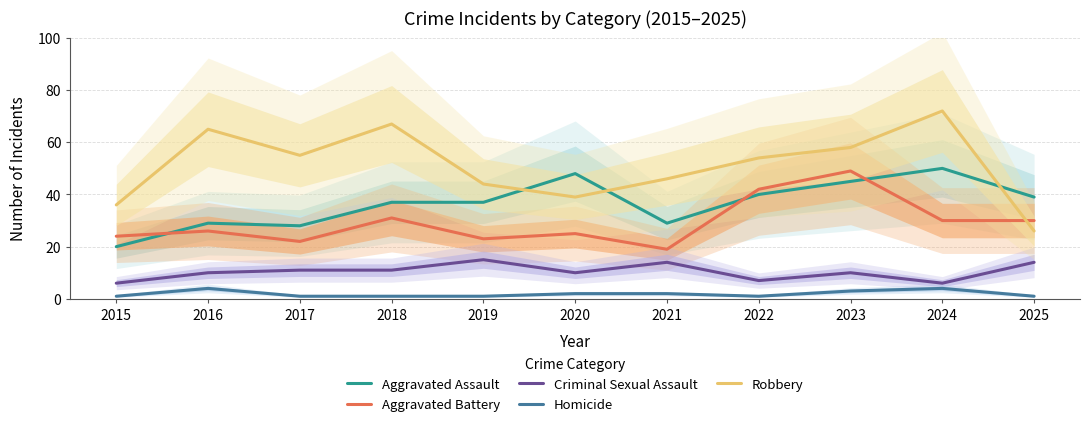

At which category does Aggravated Assault reach its first local valley?

2017